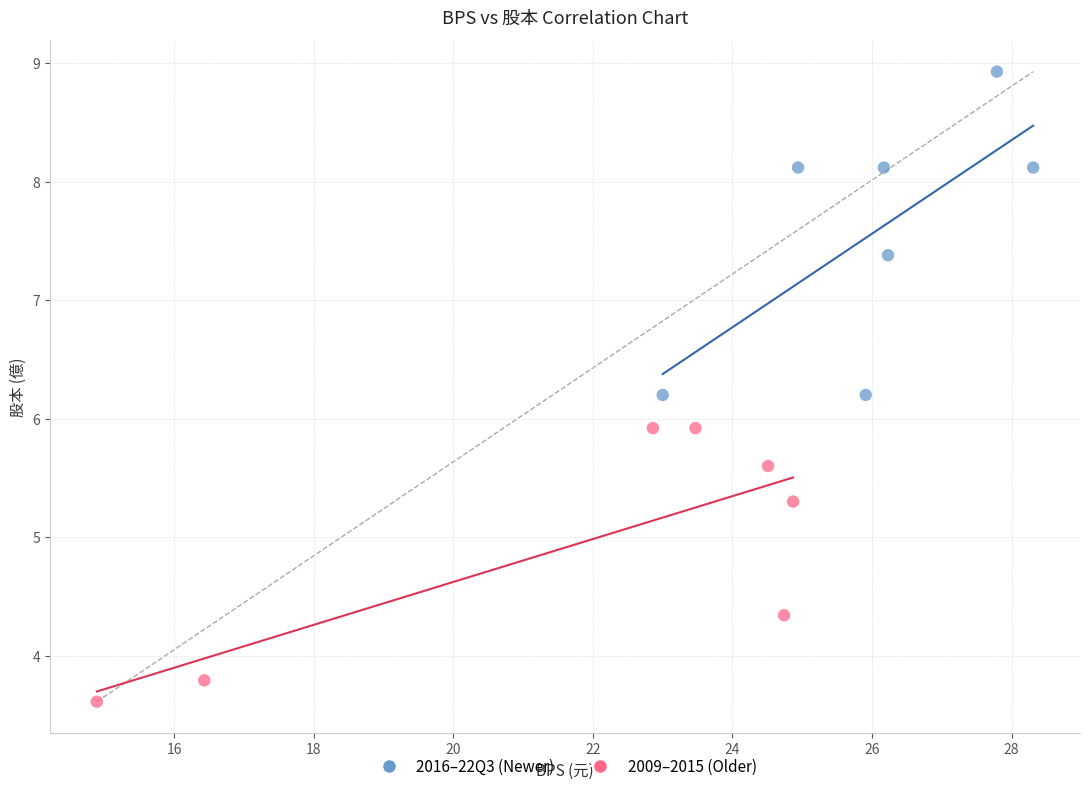

Which series reaches the minimum Y coordinate?

2009–2015 (Older)